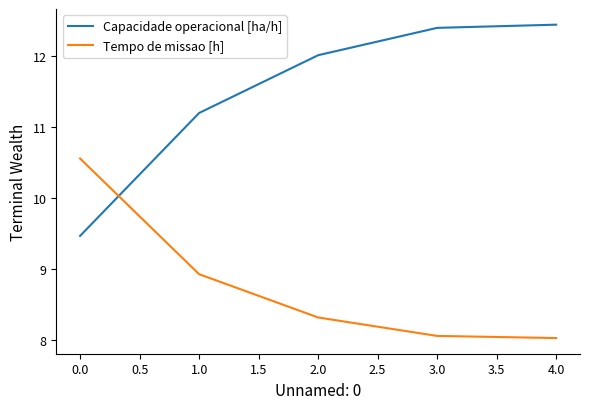

List the series in order of their peak value, highest first.

Capacidade operacional [ha/h], Tempo de missao [h]